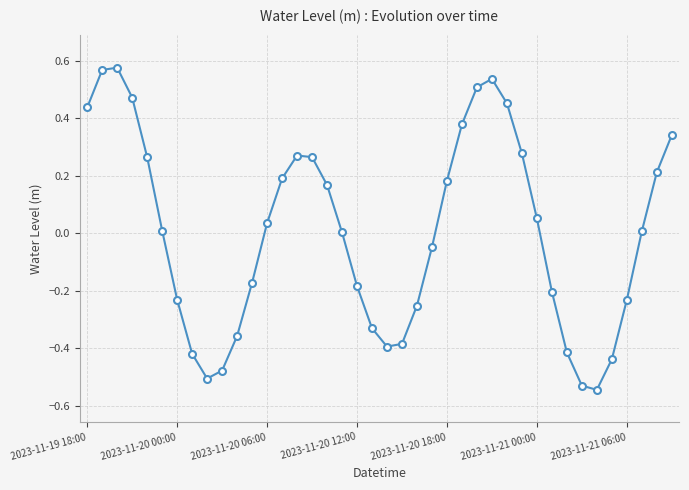

How many interior local valleys (lower than both neighbors) does the data have?

3